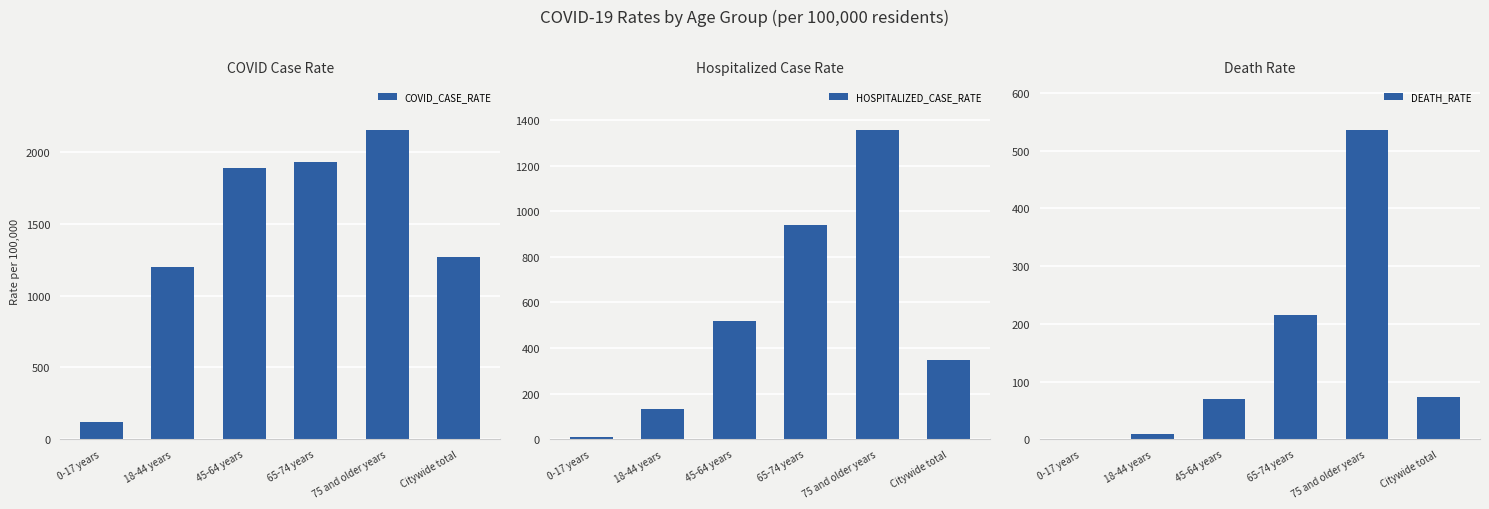

How many values in the COVID_CASE_RATE series are below 1886?

3